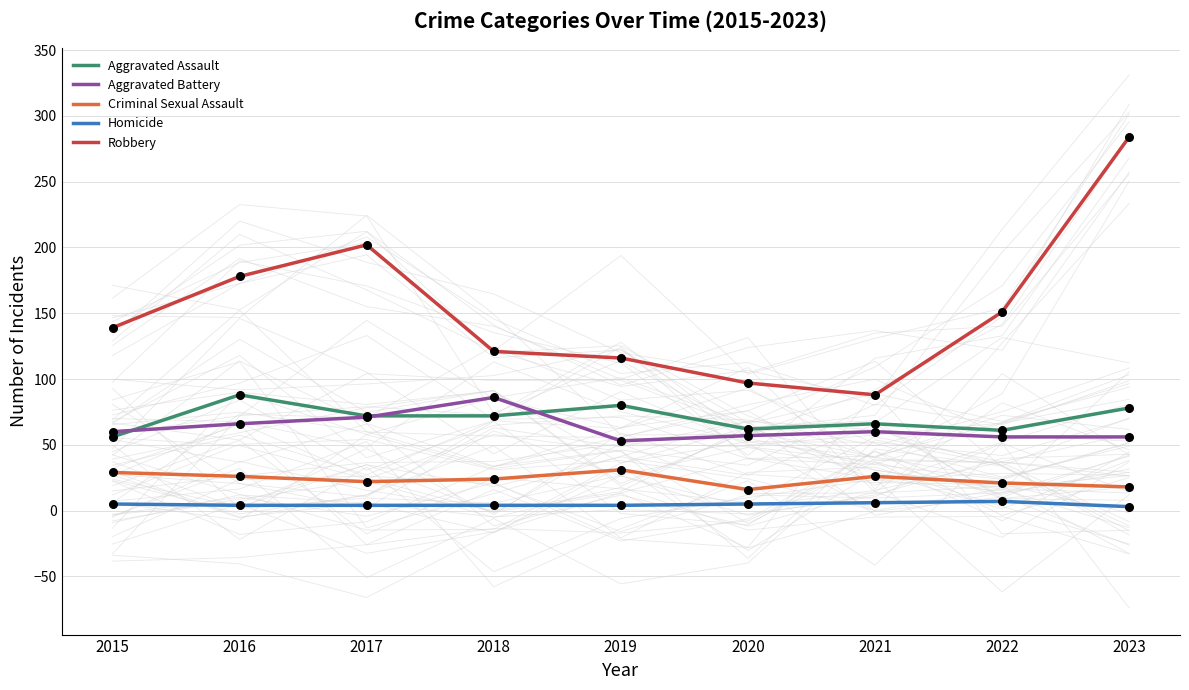

At how many categories does at least one series exceed 215?

1